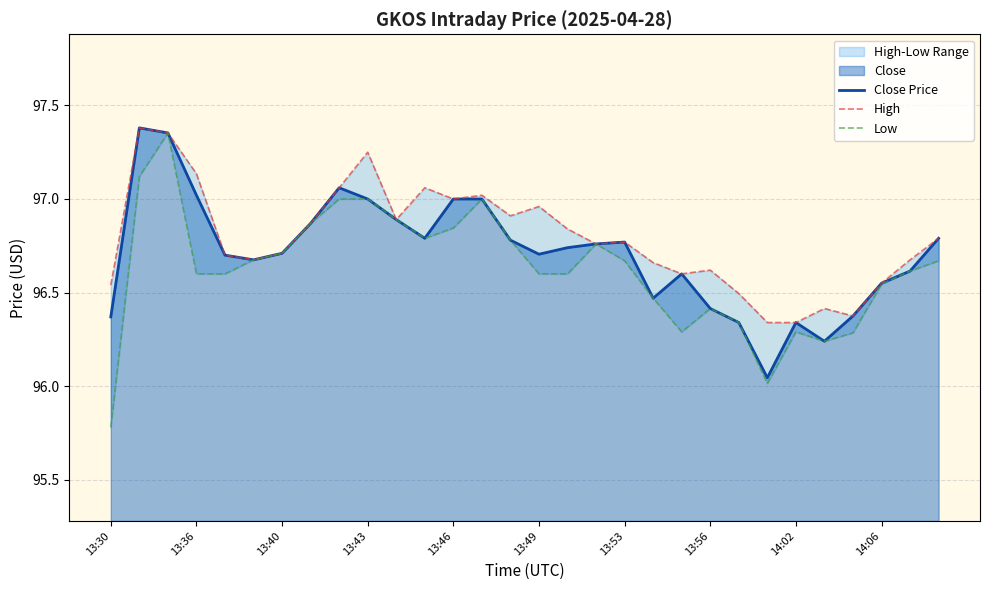

Is it true that Close Price equals 142.1 at 13:53?

False